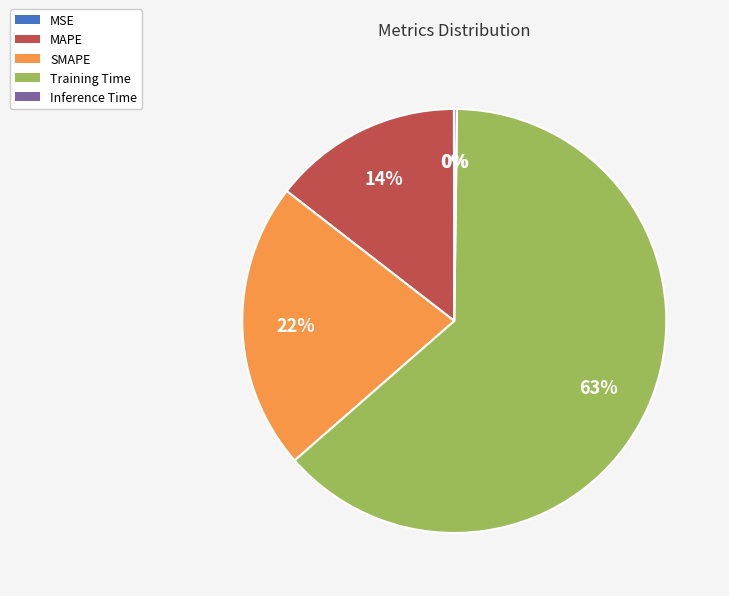

What is the largest slice in the pie chart?

Training Time